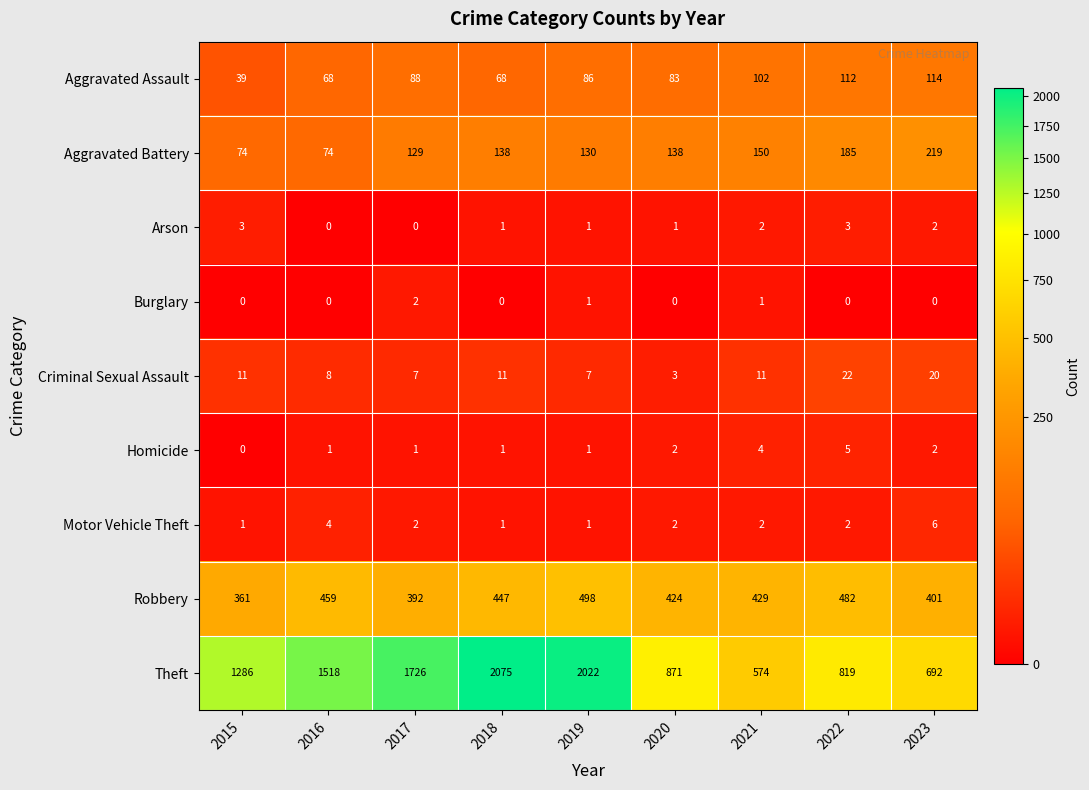

List the series in order of their peak value, highest first.

Theft, Robbery, Aggravated Battery, Aggravated Assault, Criminal Sexual Assault, Motor Vehicle Theft, Homicide, Arson, Burglary